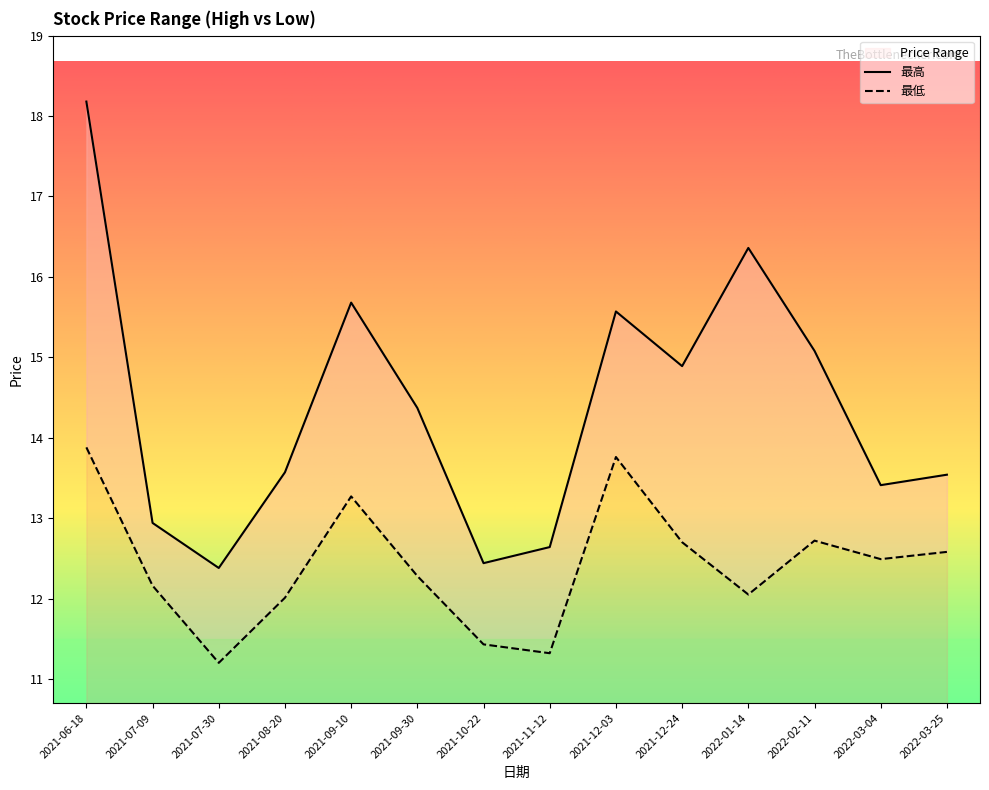

Count the number of categories in the chart.

14